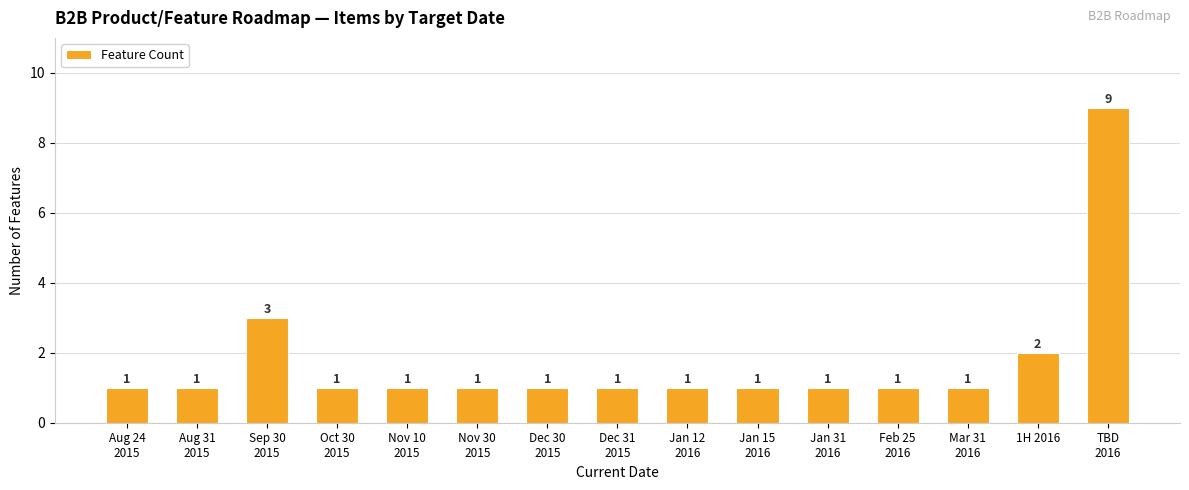

What is the smallest value displayed?

1